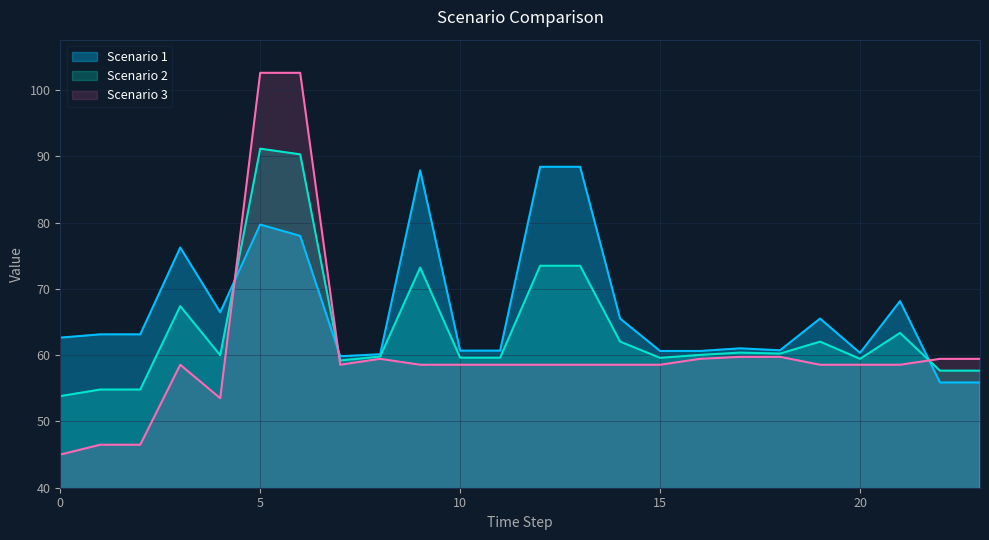

At which category is the sum across all series the highest?

5